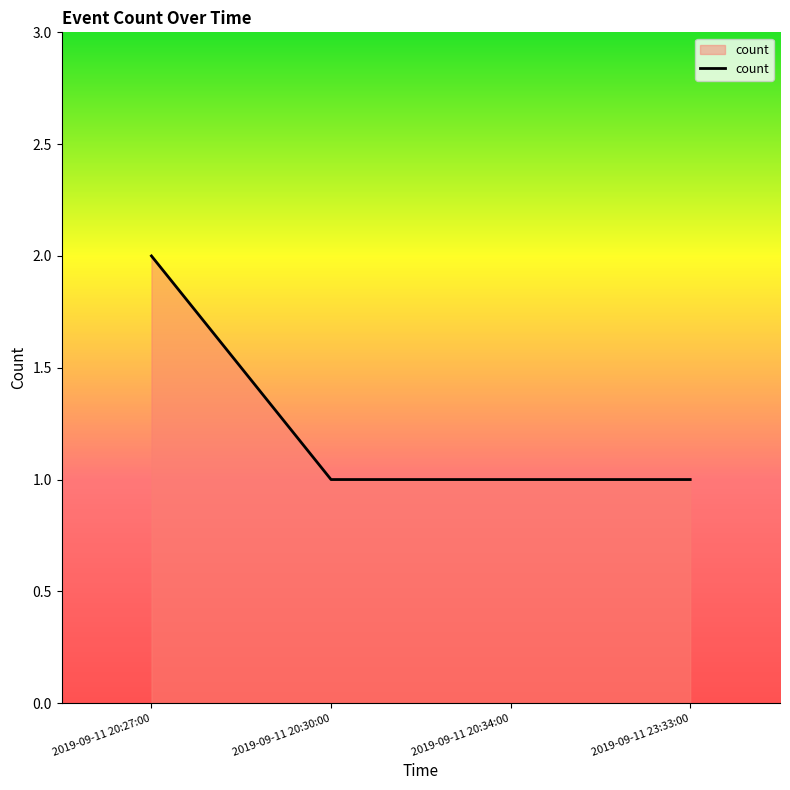

What position from the right is 2019-09-11 20:27:00?

4